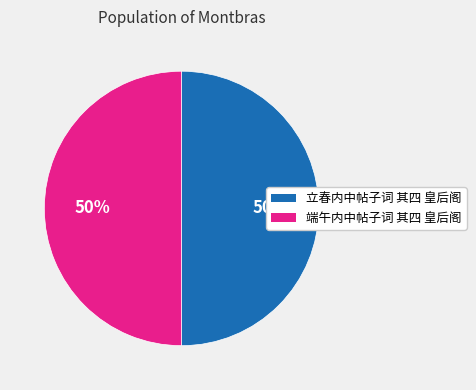

Approximately how many times larger is the value at 立春内中帖子词 其四 皇后阁 compared to 端午内中帖子词 其四 皇后阁?

1.0